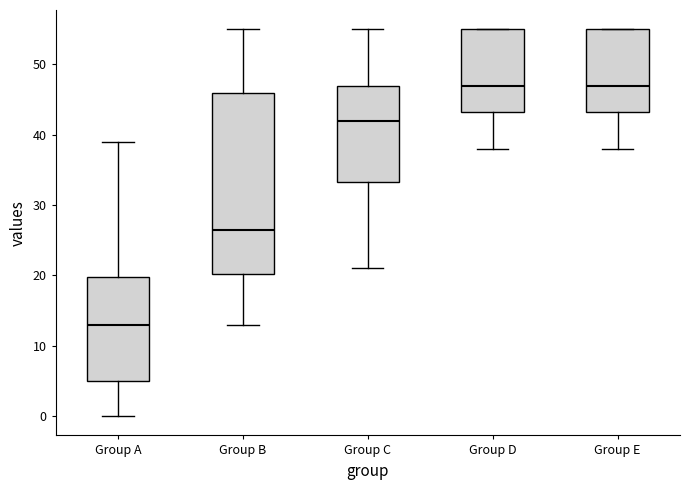

Reading left to right, read every box against the y-axis: the position of its median line, the range the box covers, and the ends of its whiskers. The values are not printed on the chart, so give them approximately, as read against the axis.

Group A: median 13, box 5 to 20, whiskers 0 to 39
Group B: median 27, box 20 to 46, whiskers 13 to 55
Group C: median 42, box 33 to 47, whiskers 21 to 55
Group D: median 47, box 43 to 55, whiskers 38 to 55
Group E: median 47, box 43 to 55, whiskers 38 to 55